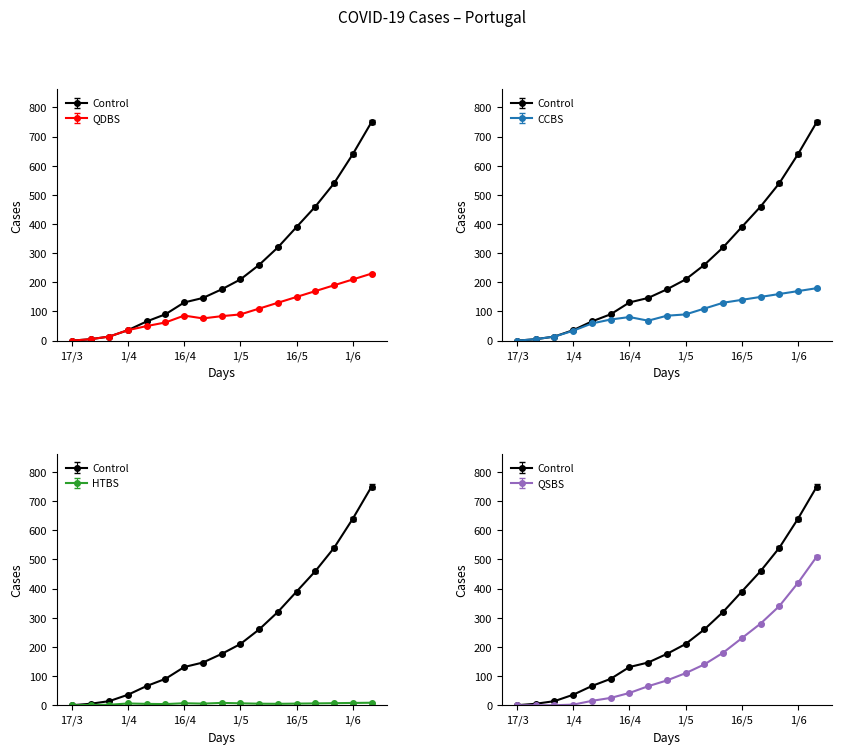

What is the smallest value displayed?

-0.2